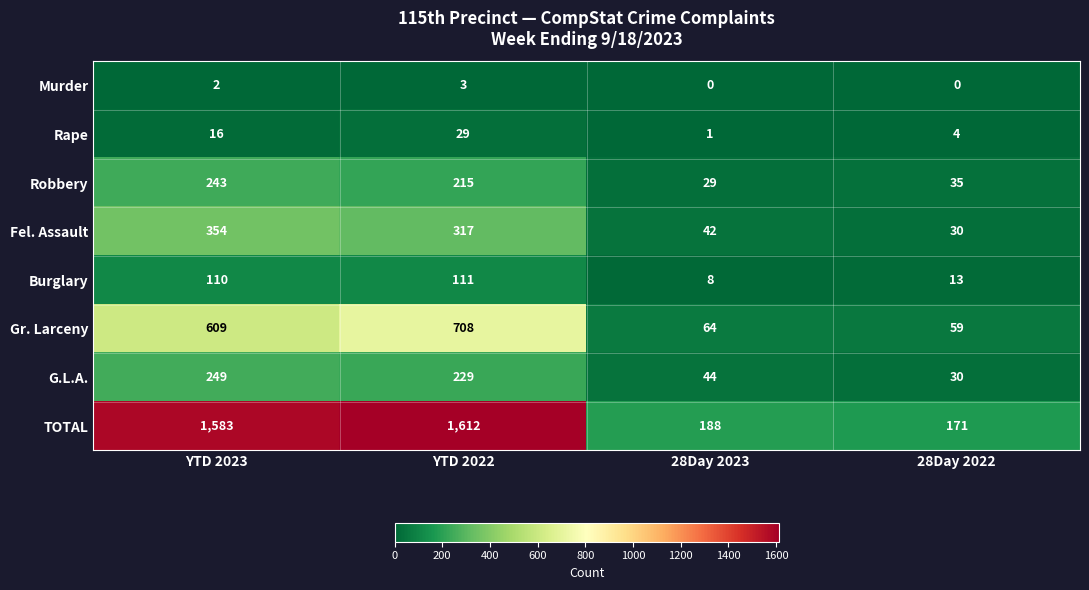

At which label does Fel. Assault reach its minimum?

28Day 2022